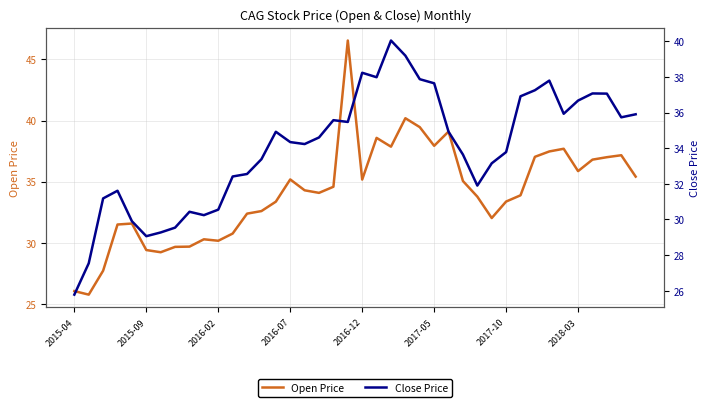

True or false: Open Price has a value of 32.0 at 29.

True